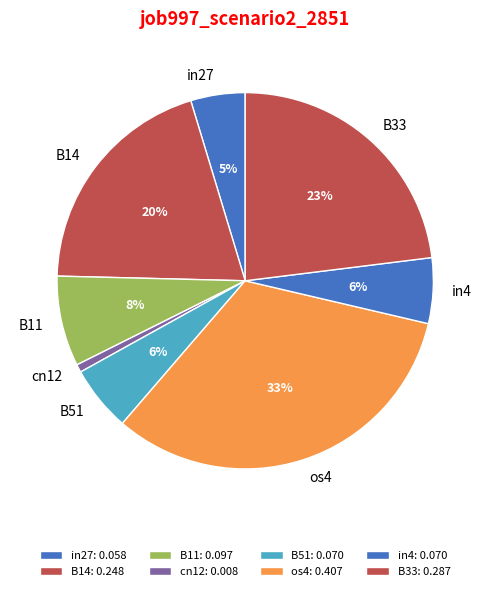

Which slice is the smallest?

cn12